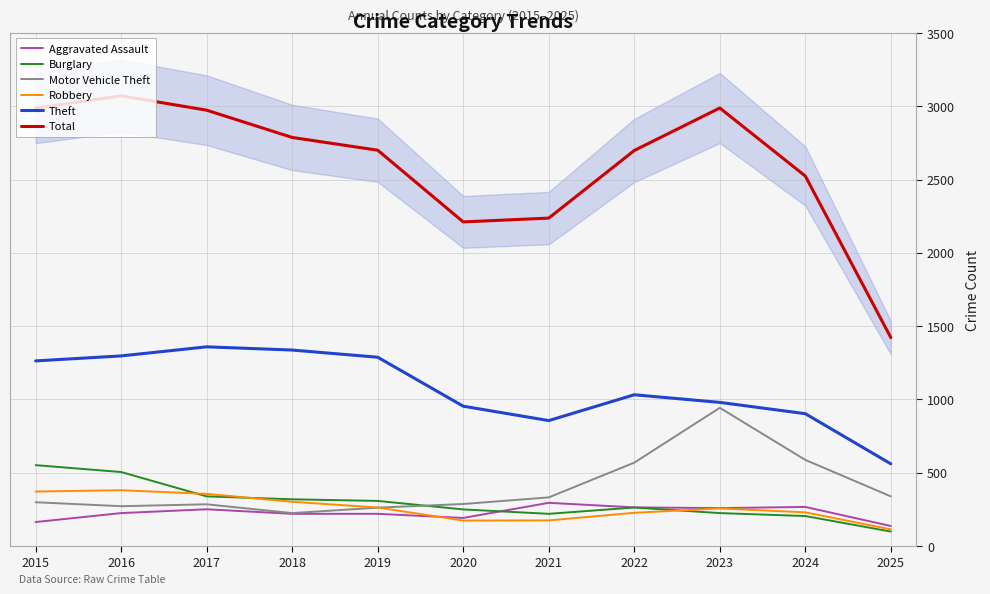

What is the value of the Burglary point at the 2nd from the left?

505